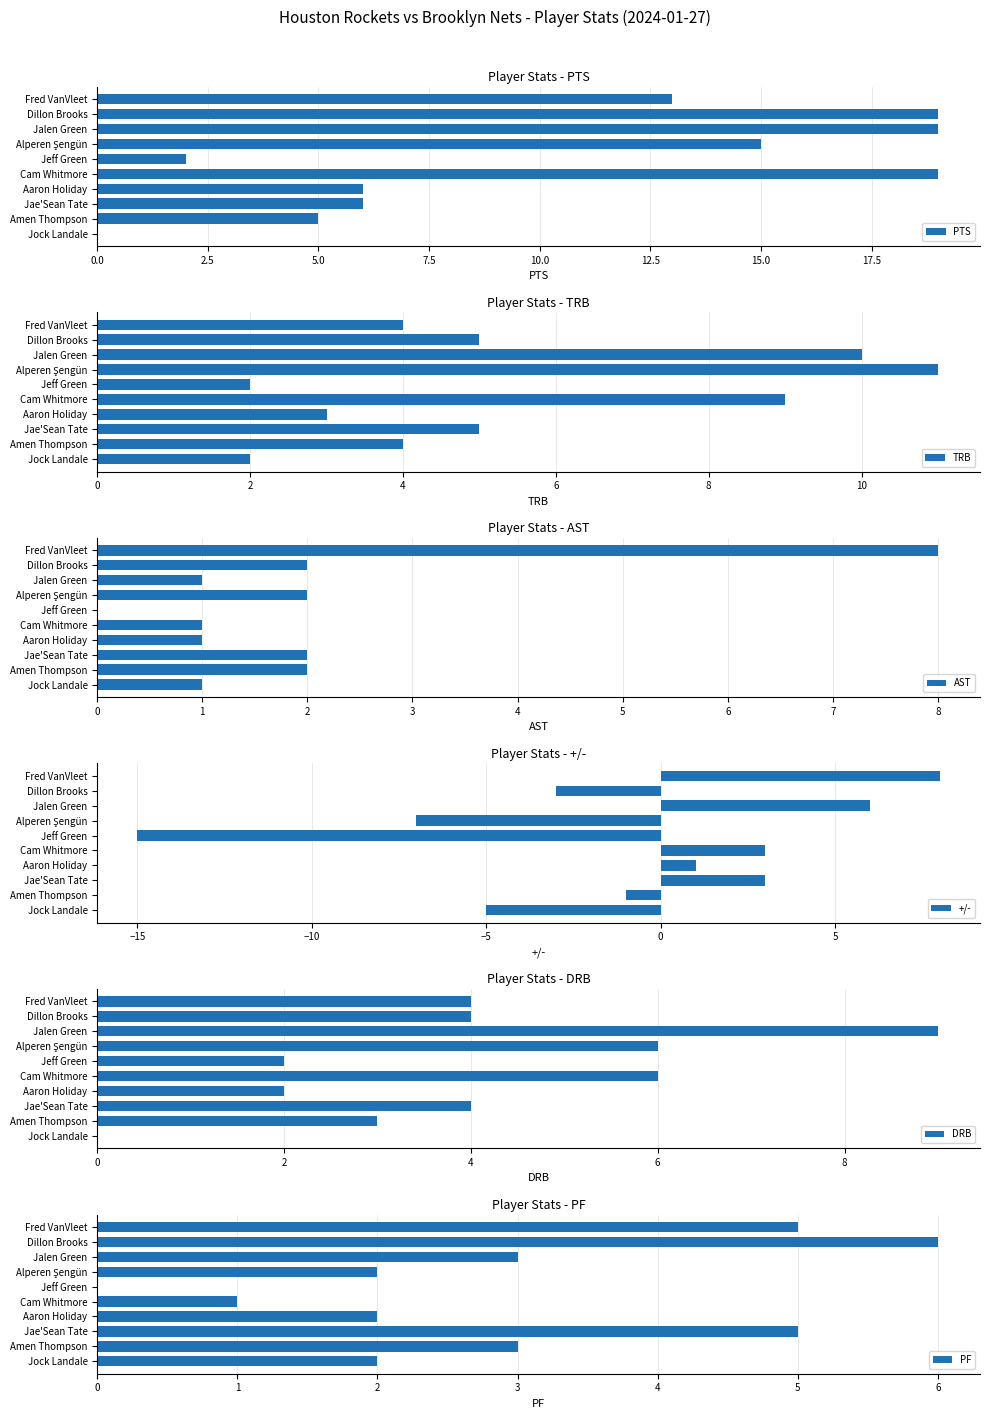

How many values in the PTS series exceed 13?

4